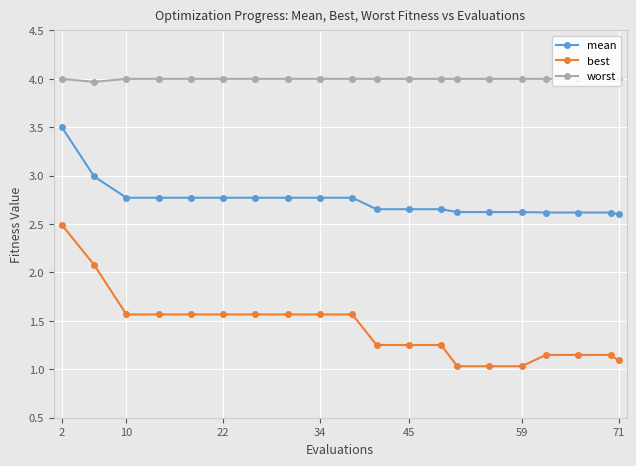

At which category does the chart reach its peak across all series?

2